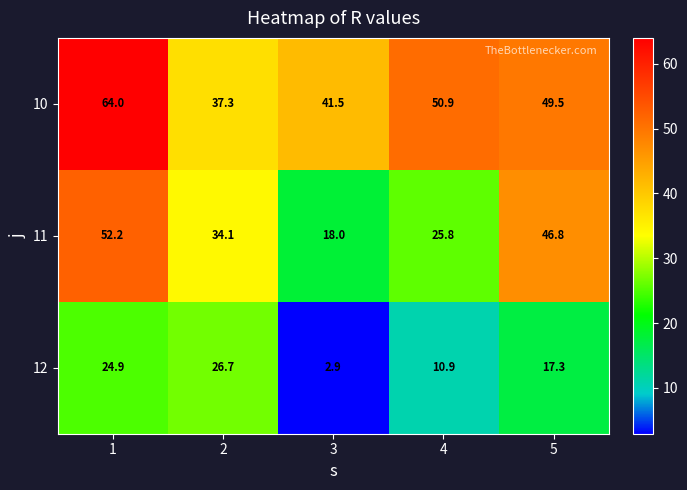

What is the average value of the 10 series?

48.6